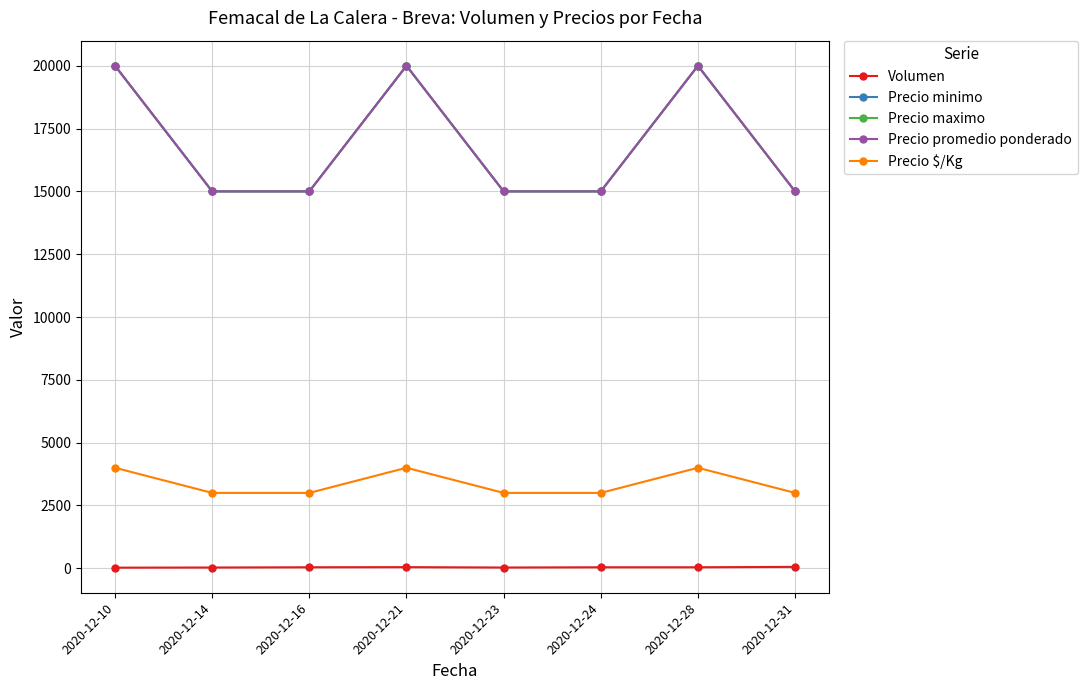

Rank the series by their maximum value, from lowest to highest.

Volumen, Precio $/Kg, Precio minimo, Precio maximo, Precio promedio ponderado